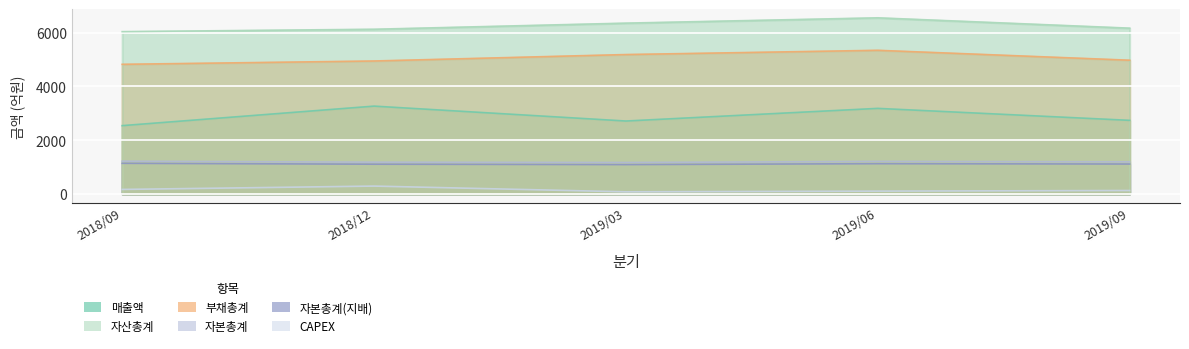

At how many categories does at least one series exceed 4890?

5